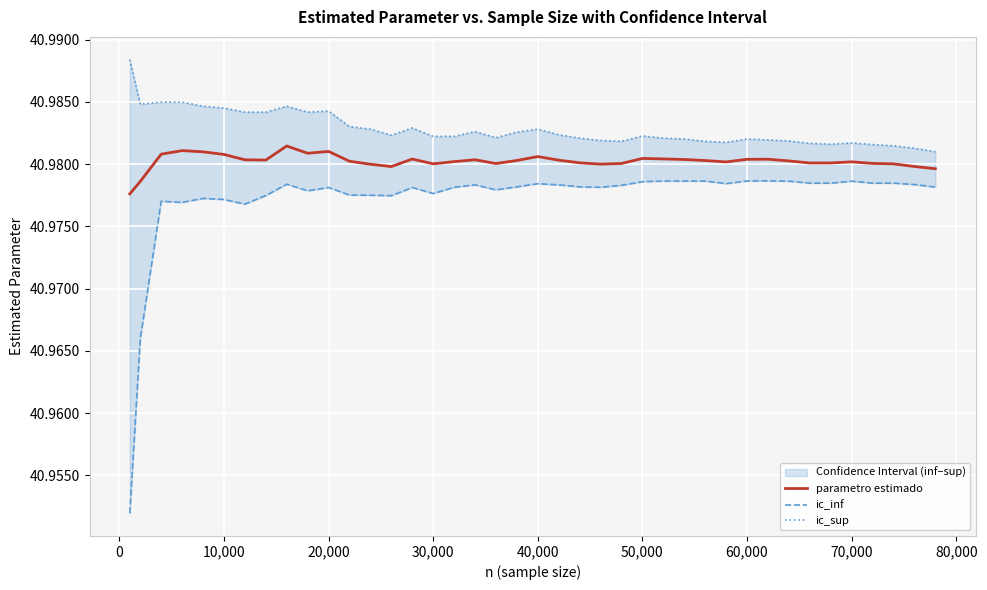

Reading right to left, list all the values displayed in this chart.

parametro estimado: 41.0	41.0	41.0	41.0	41.0	41.0	41.0	41.0	41.0	41.0	41.0	41.0	41.0	41.0	41.0	41.0	41.0	41.0	41.0	41.0	41.0	41.0	41.0	41.0	41.0	41.0	41.0	41.0	41.0	41.0	41.0	41.0	41.0	41.0	41.0	41.0	41.0	41.0	41.0	41.0
ic_inf: 41.0	41.0	41.0	41.0	41.0	41.0	41.0	41.0	41.0	41.0	41.0	41.0	41.0	41.0	41.0	41.0	41.0	41.0	41.0	41.0	41.0	41.0	41.0	41.0	41.0	41.0	41.0	41.0	41.0	41.0	41.0	41.0	41.0	41.0	41.0	41.0	41.0	41.0	41.0	41.0
ic_sup: 41.0	41.0	41.0	41.0	41.0	41.0	41.0	41.0	41.0	41.0	41.0	41.0	41.0	41.0	41.0	41.0	41.0	41.0	41.0	41.0	41.0	41.0	41.0	41.0	41.0	41.0	41.0	41.0	41.0	41.0	41.0	41.0	41.0	41.0	41.0	41.0	41.0	41.0	41.0	41.0